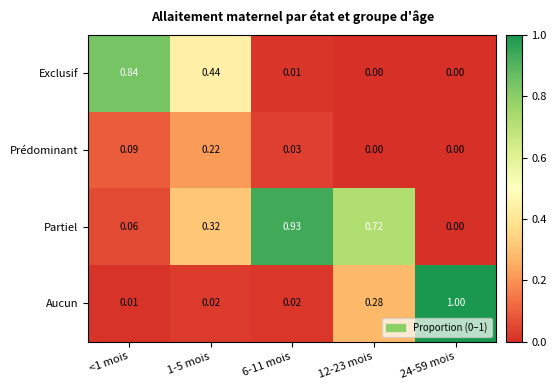

Which series has the largest range (max minus min)?

Aucun